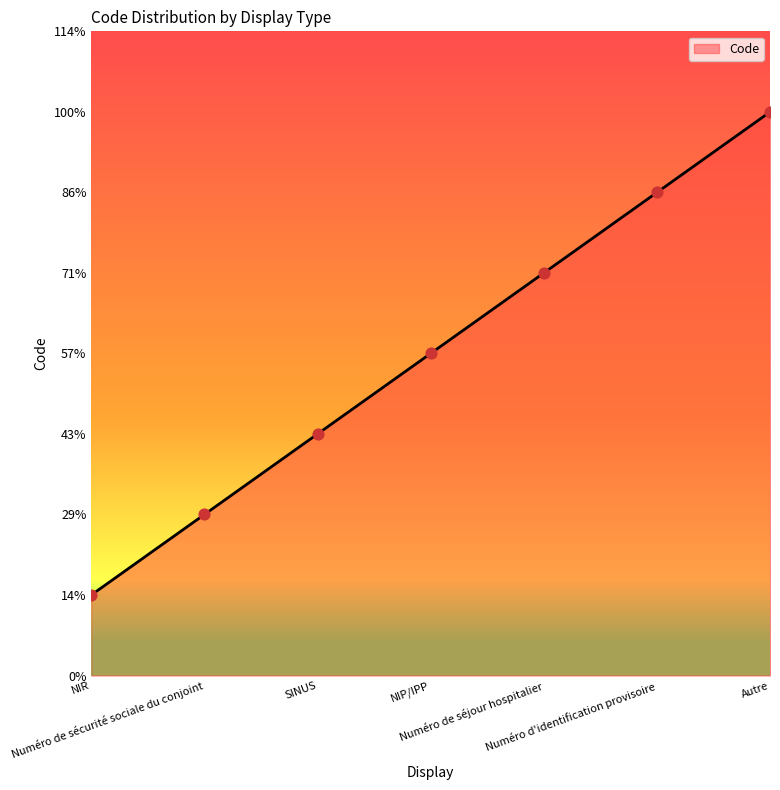

Approximately how many times larger is the value at Autre compared to Numéro de sécurité sociale du conjoint?

3.5